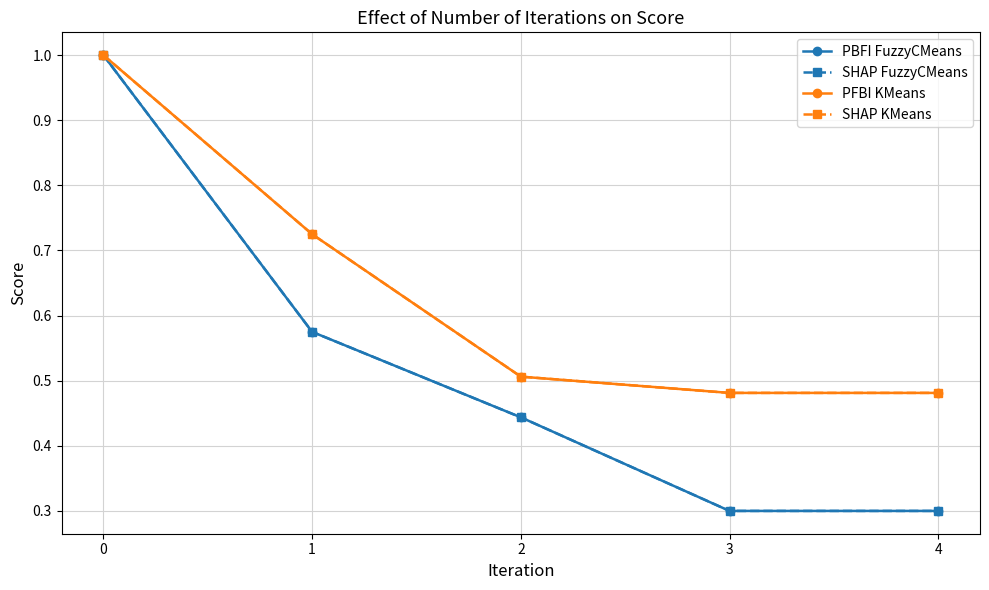

True or false: SHAP FuzzyCMeans has more than 2 points higher than both neighbors.

False